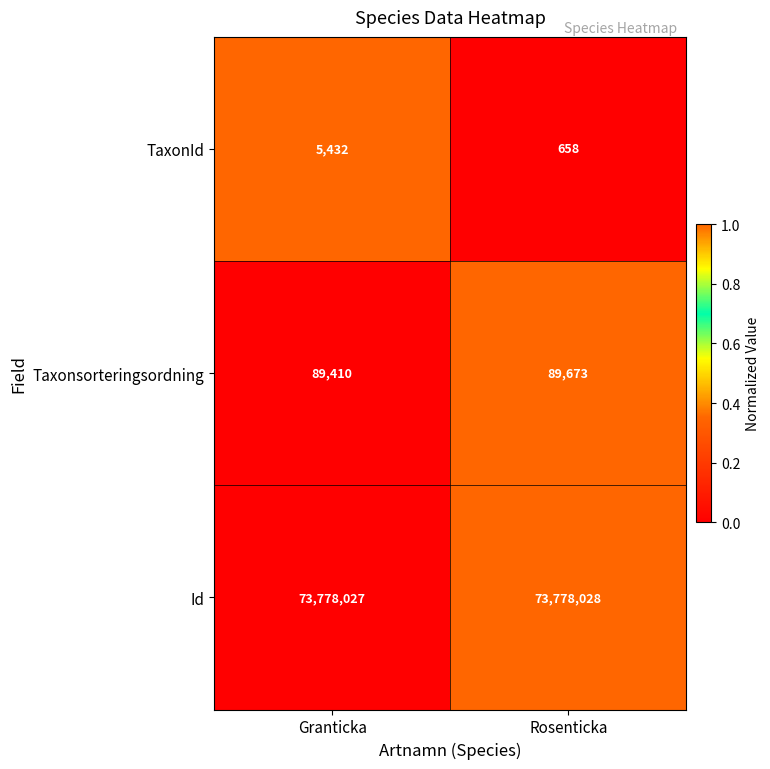

At which category is the sum across all series the highest?

Granticka